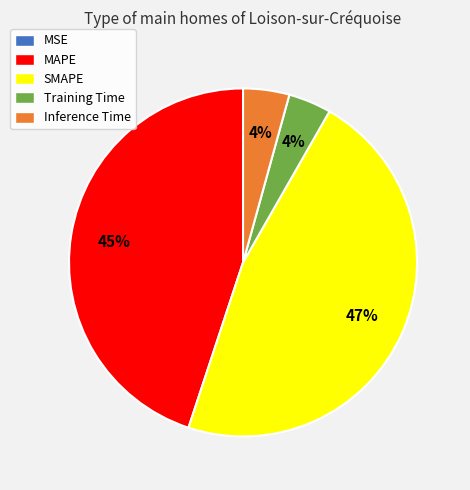

To the nearest percent, what portion does SMAPE represent?

47%